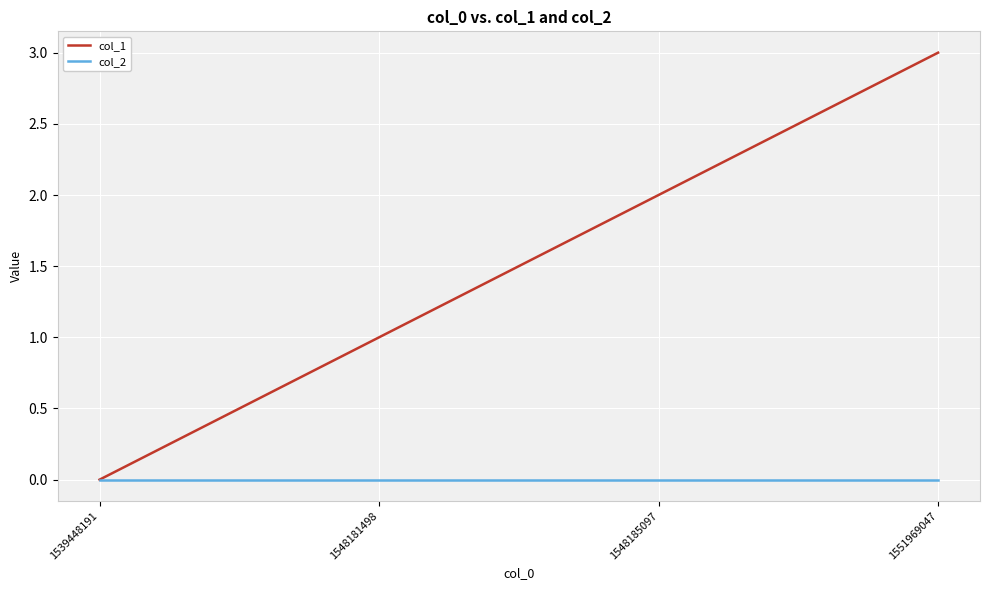

True or false: col_1 has more than 0 interior local peaks.

False